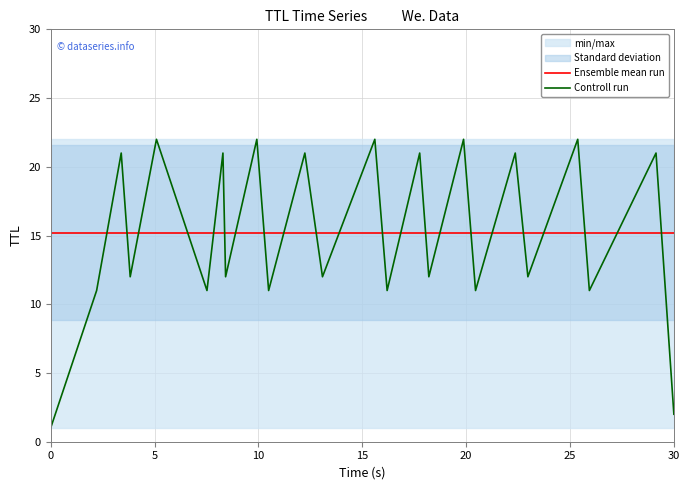

How many lines are shown in the chart?

2